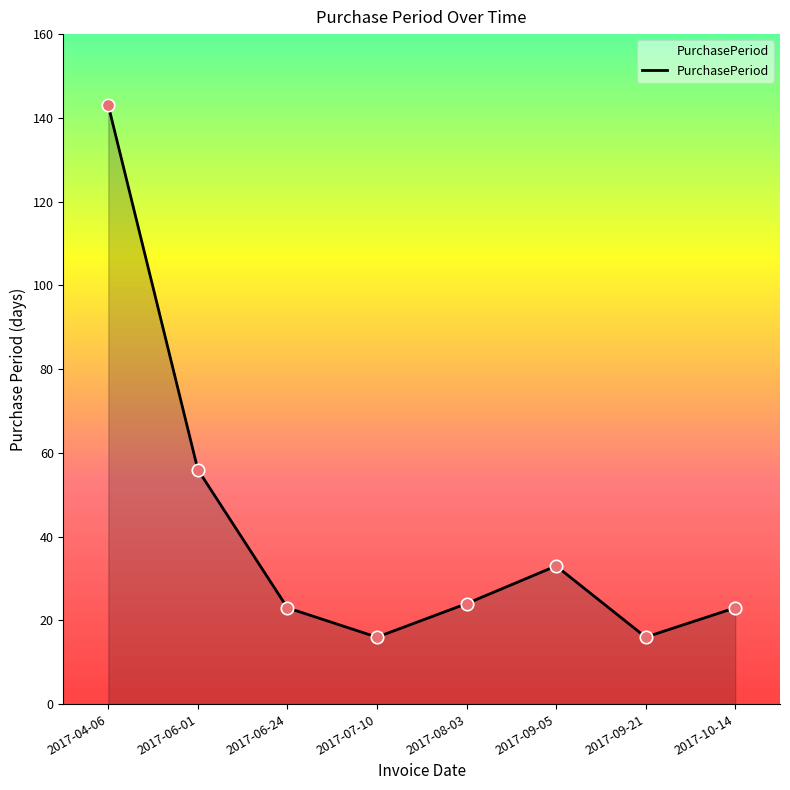

Which has a higher value, 2017-06-01 or 2017-10-14?

2017-06-01